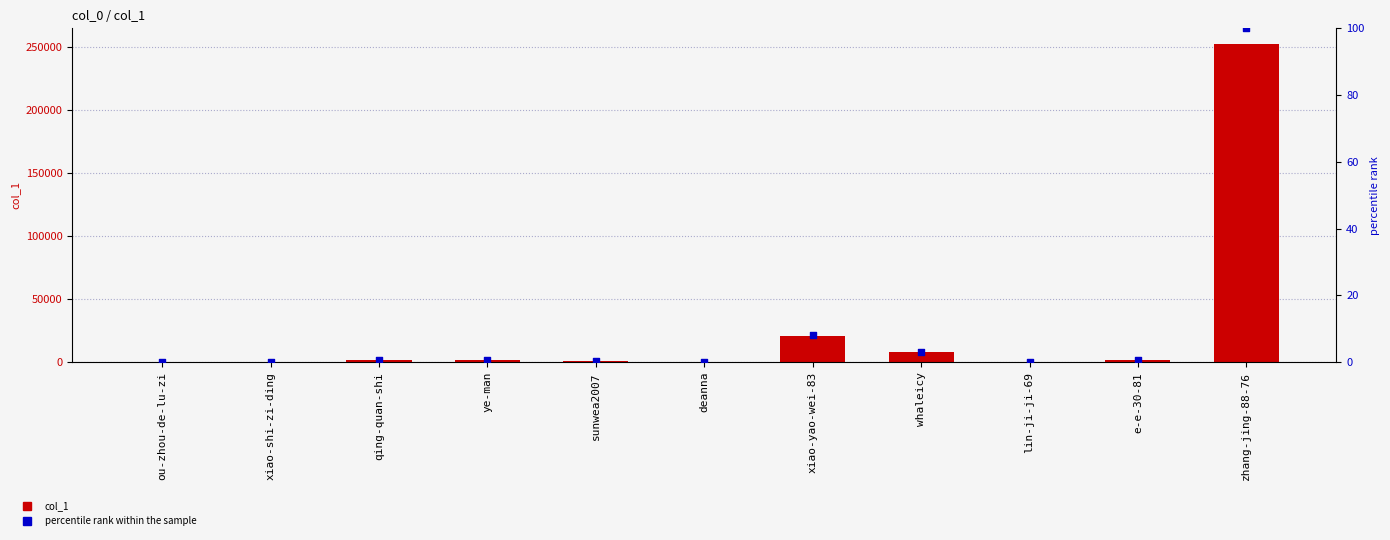

Which series reaches the maximum Y coordinate?

col_1